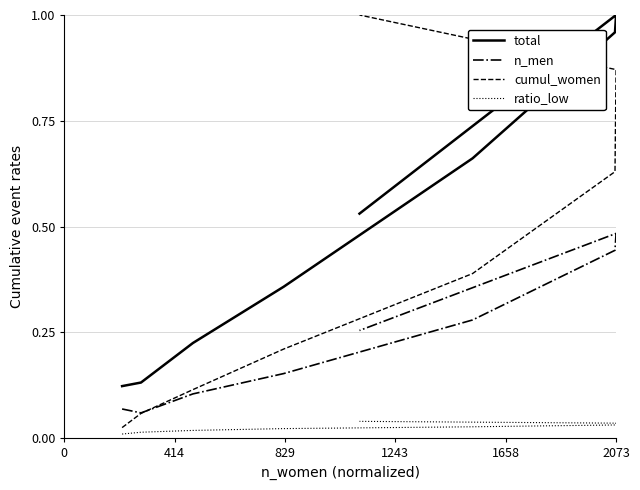

What is the difference between the second highest and second lowest values in the cumul_women series?

0.8